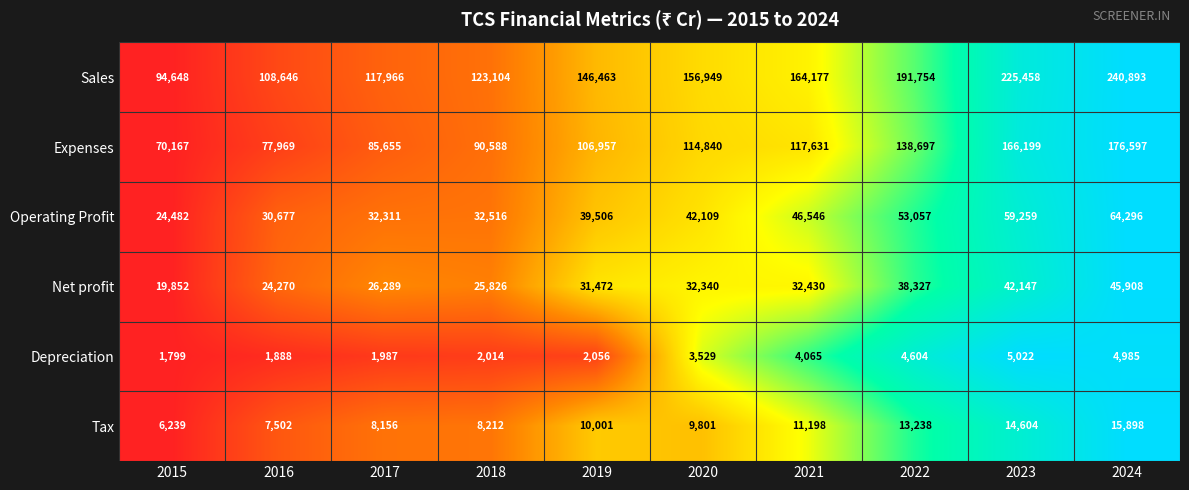

What is the minimum value shown in the chart?

1799